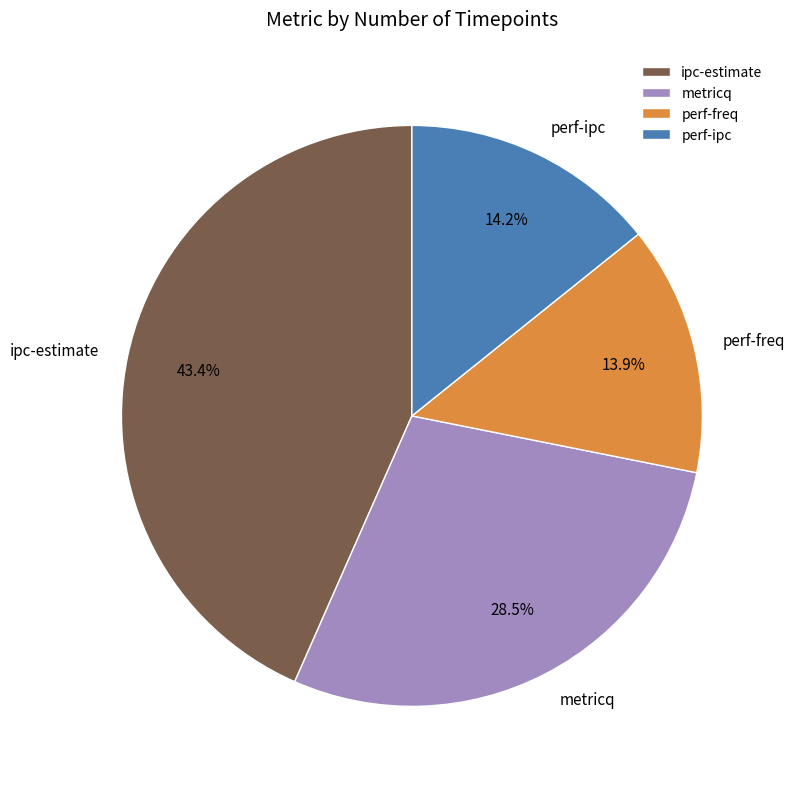

Which category has the biggest portion of the pie?

ipc-estimate